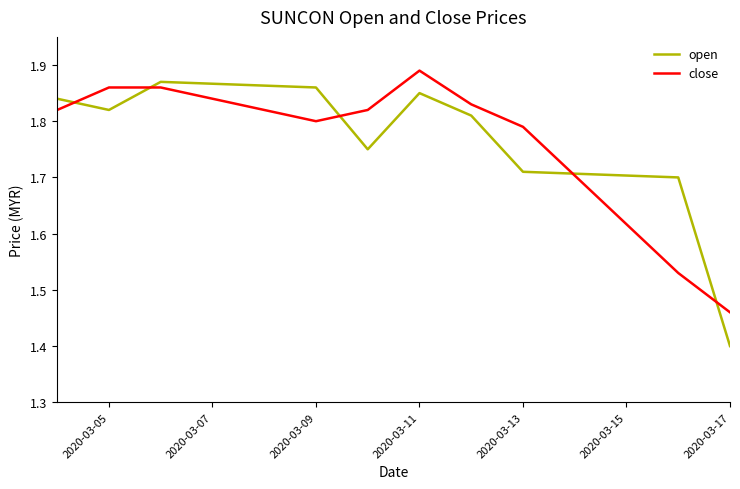

What is the difference between the maximum and minimum values in the open series?

0.5